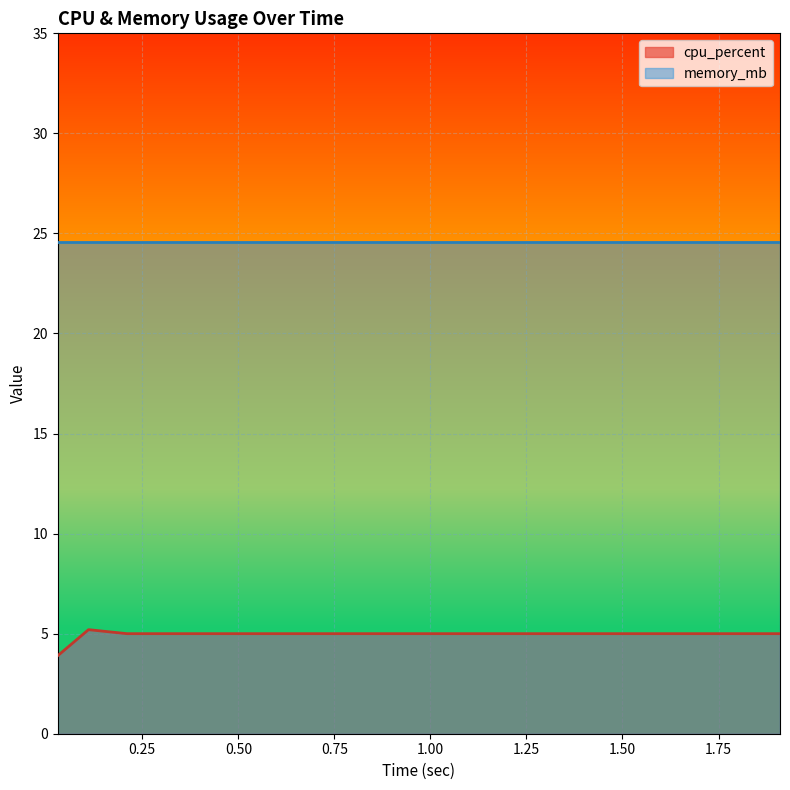

What is the sum of the values at 0.41 and 0.11?

10.2